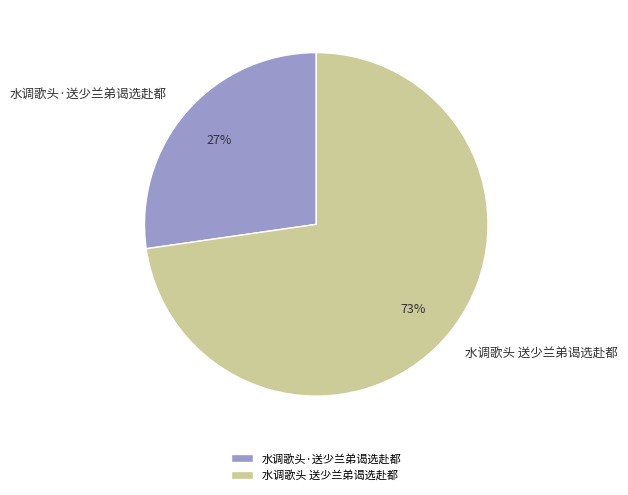

Is there a majority slice in this chart?

Yes